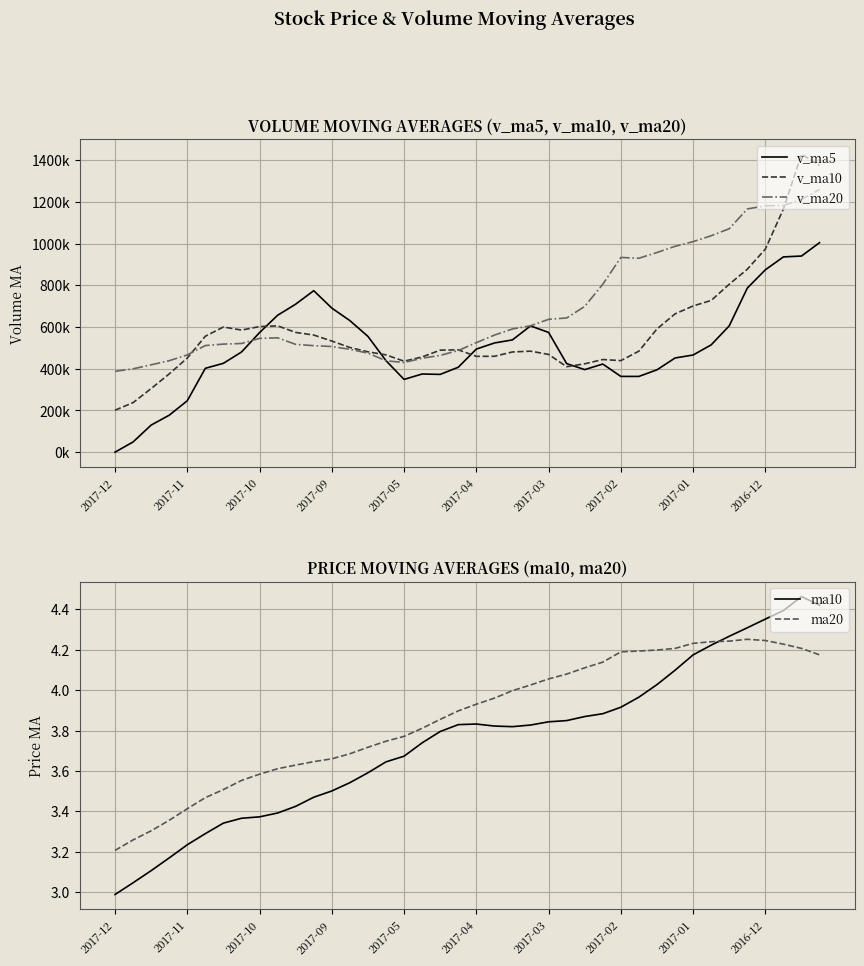

After their last crossing, which series has the higher values: ma10 or ma20?

ma10